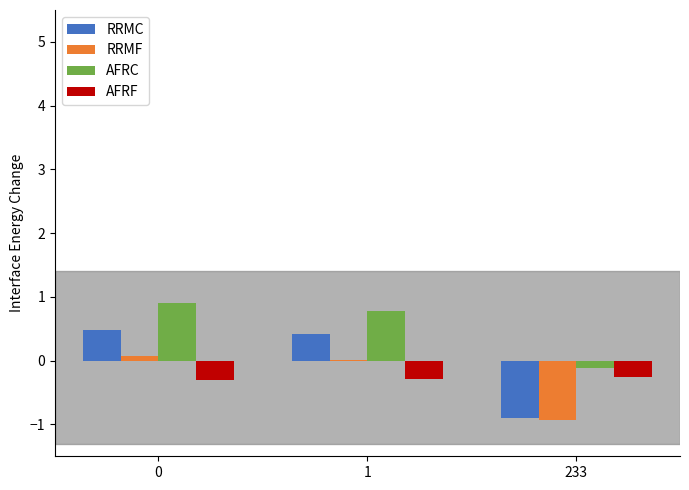

The AFRF series shows -0.3 at 1. True or false?

True